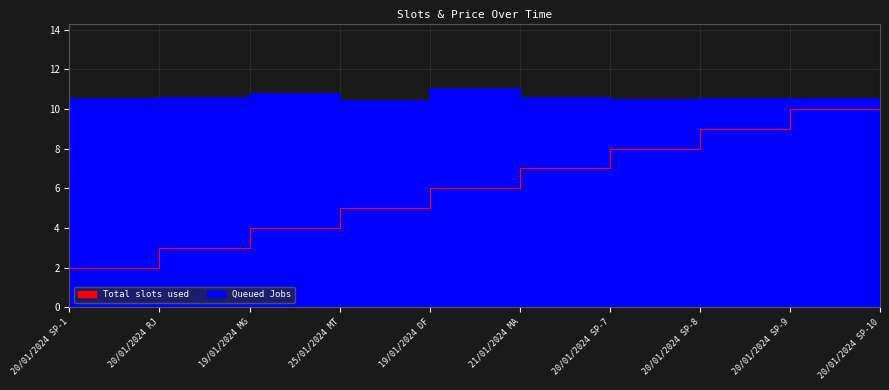

True or false: Total slots used and Queued Jobs intersect in this chart.

False